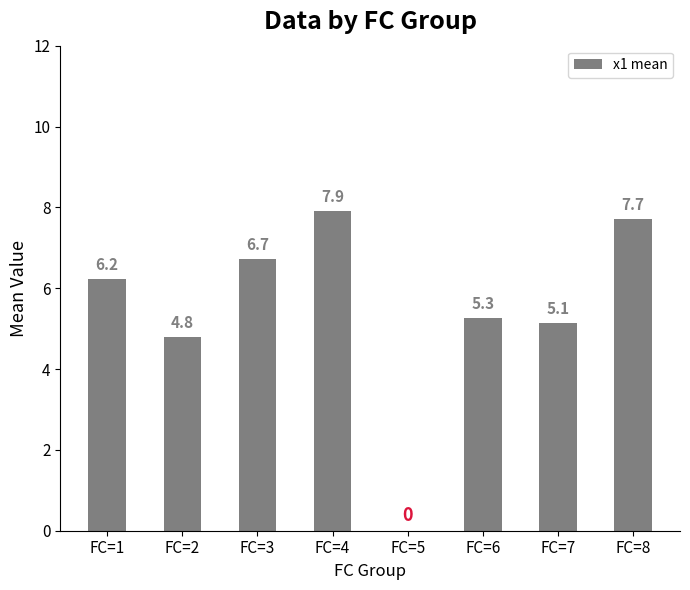

What is the sum of all values?

43.8